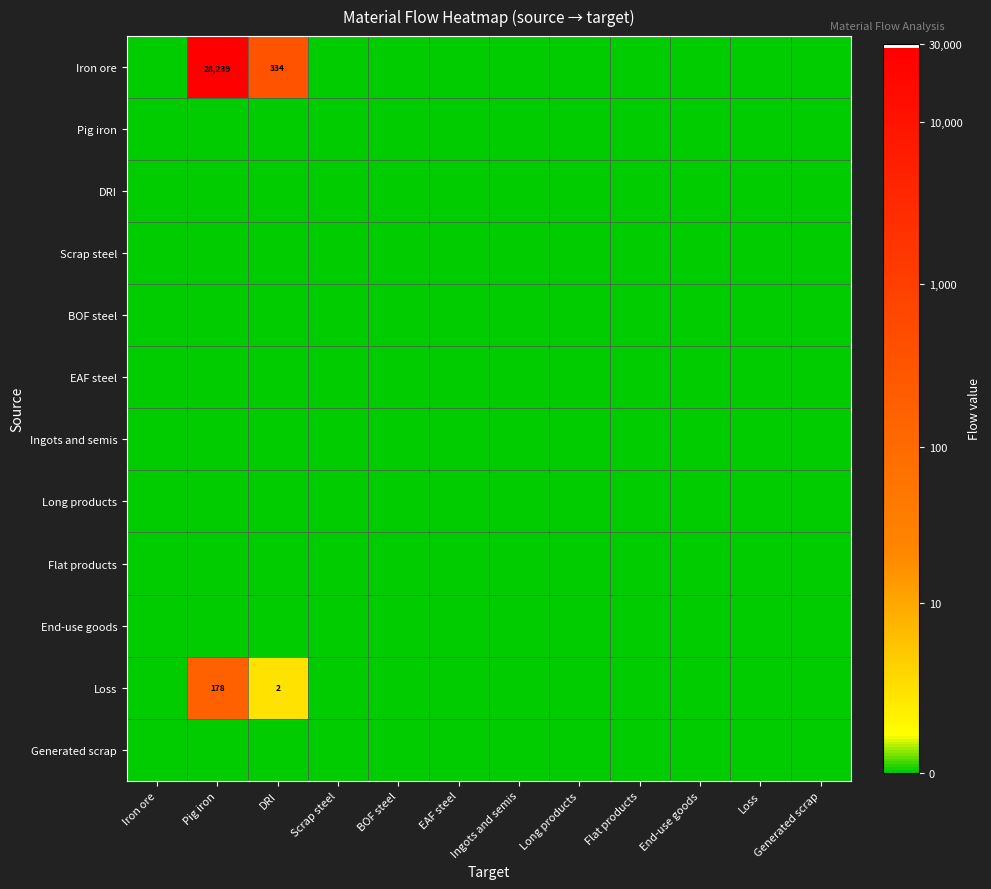

Rank the categories by Ingots and semis value from highest to lowest.

Iron ore, Pig iron, DRI, Scrap steel, BOF steel, EAF steel, Ingots and semis, Long products, Flat products, End-use goods, Loss, Generated scrap